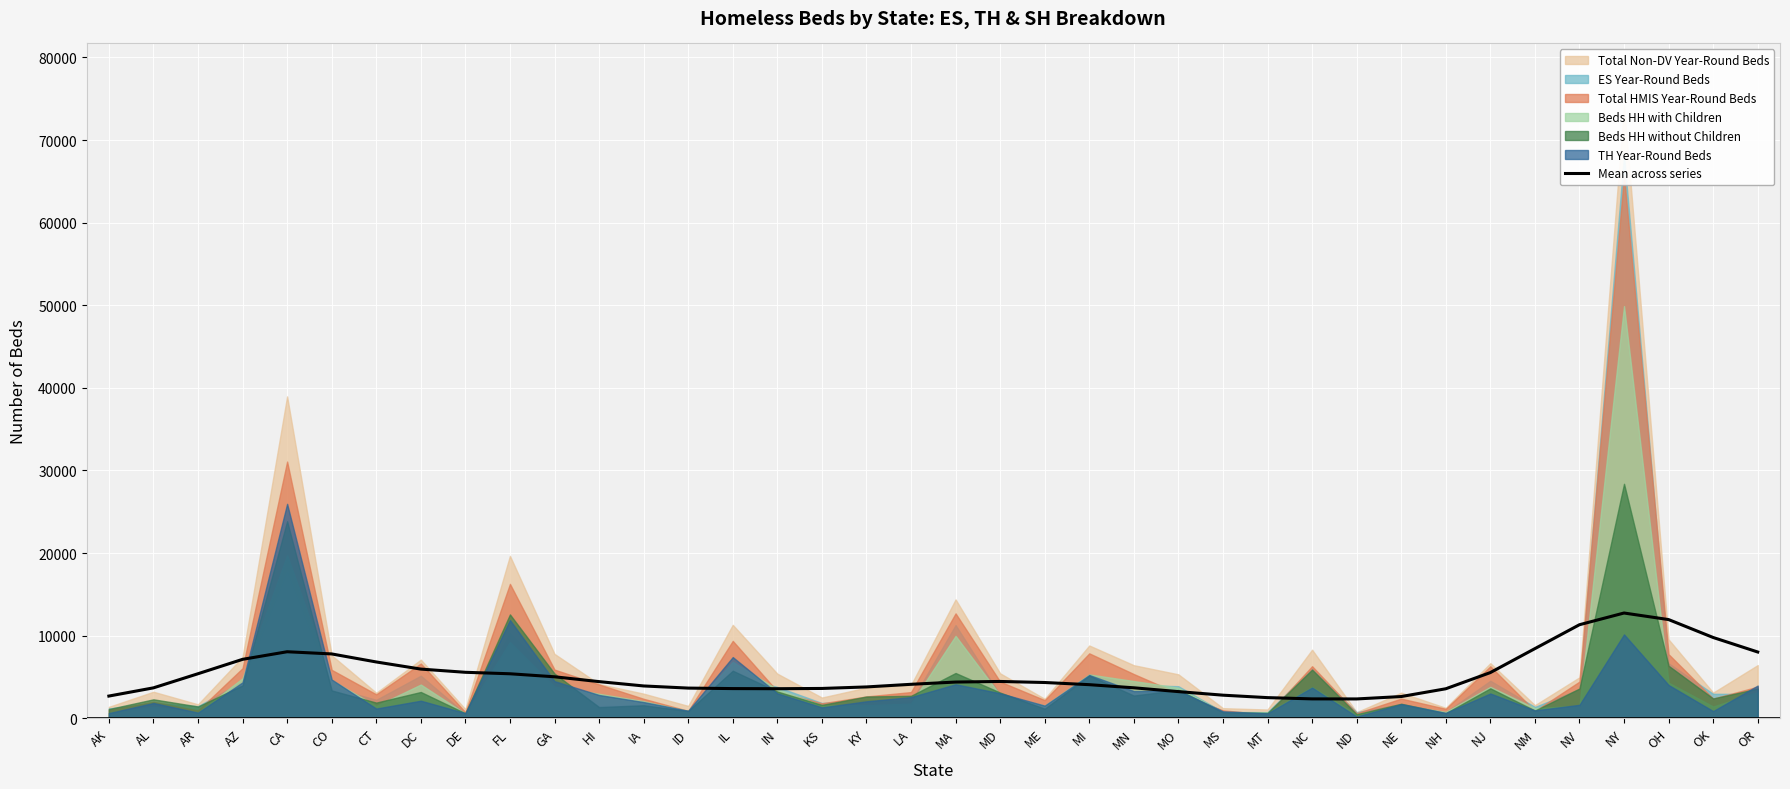

How many interior local peaks (higher than both neighbors) does the data have?

3